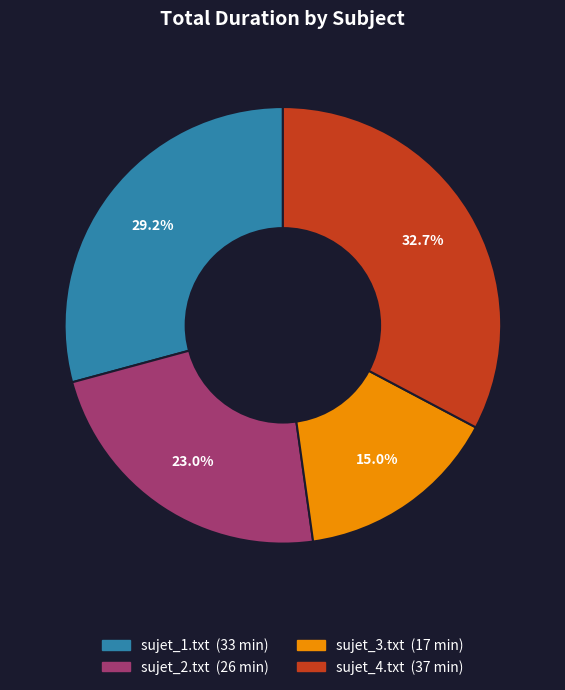

What is the largest slice in the pie chart?

sujet_4.txt